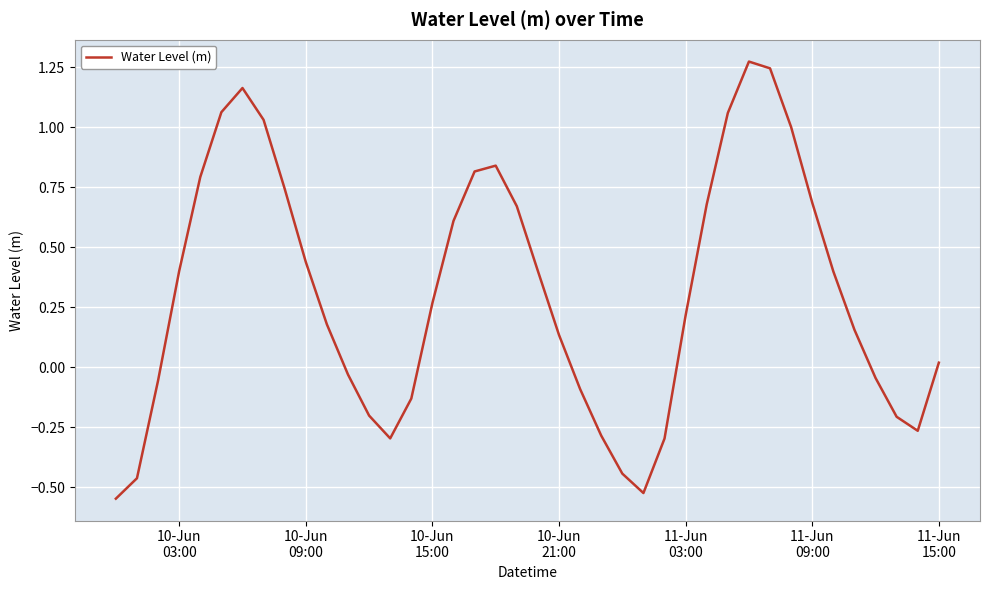

Does the chart display data point markers on the line(s)?

No